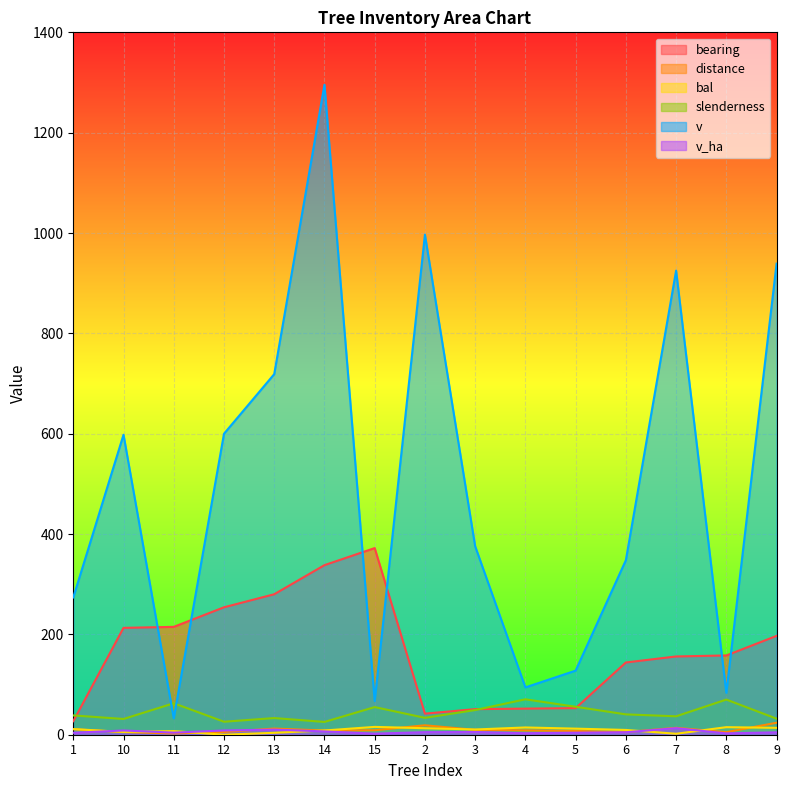

What is the total value across all series at 7?

1146.5